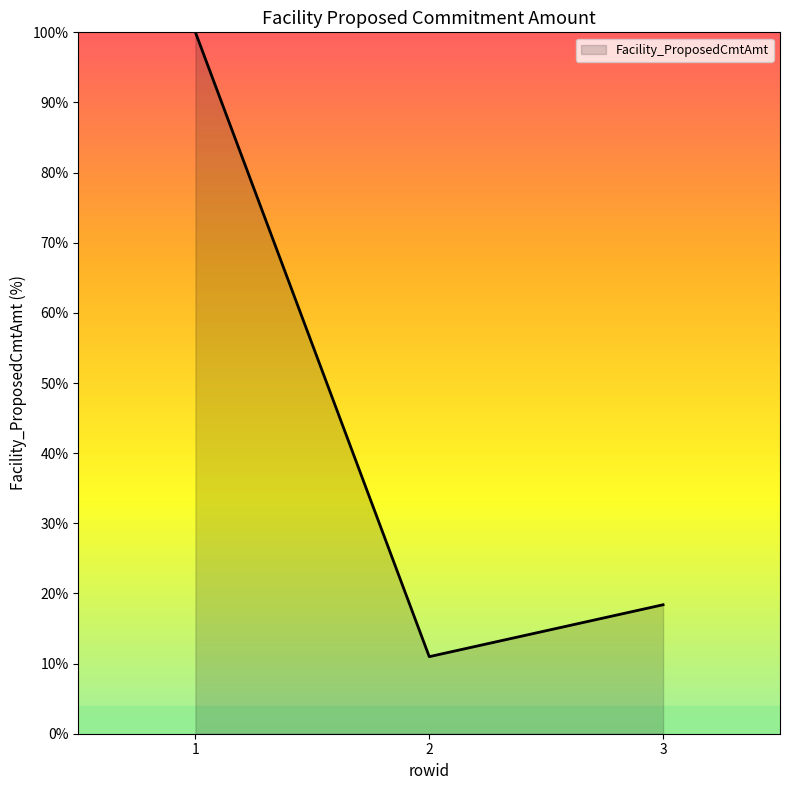

How many lines are shown in the chart?

1